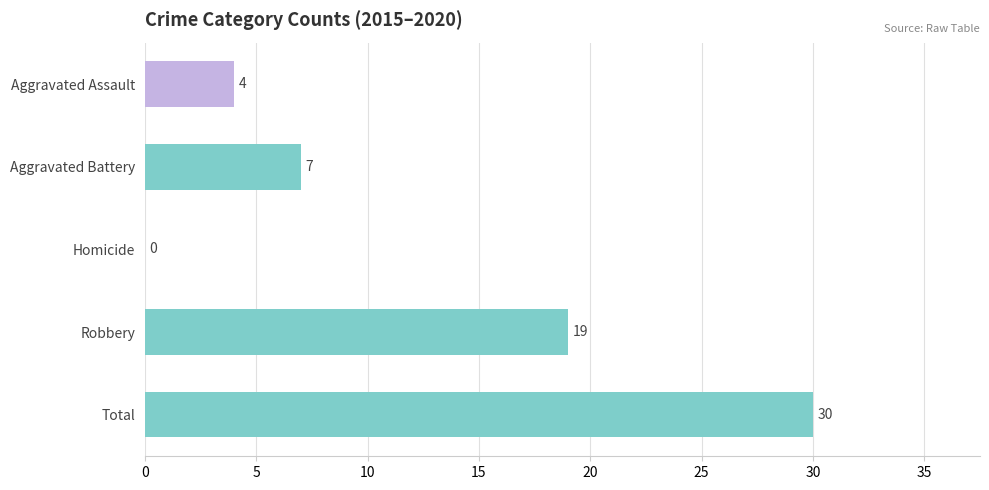

Is it true that the value at Homicide is 0?

True